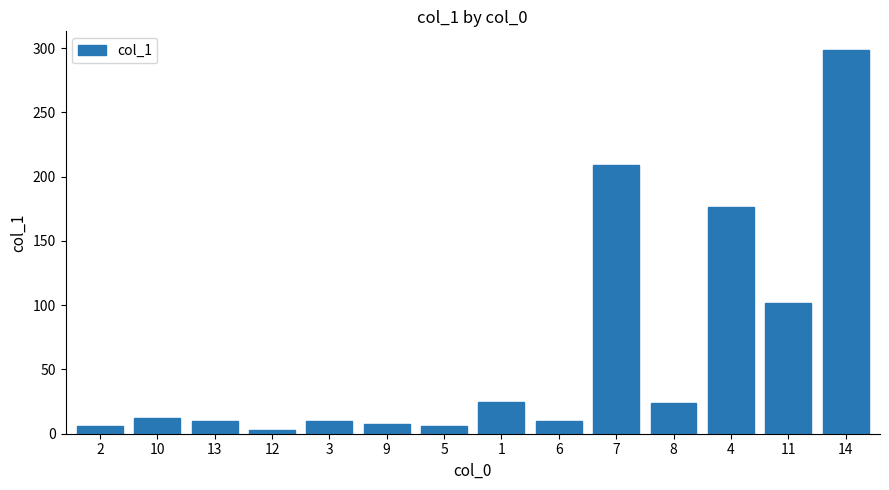

At which category does the chart reach its minimum across all series?

12